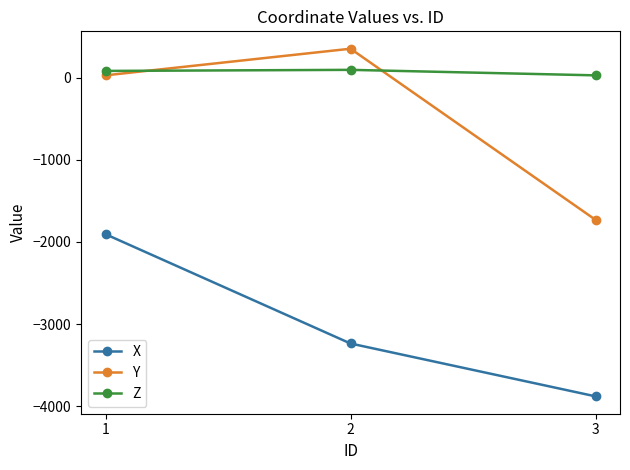

What is the difference between the highest and lowest values at 2?

3587.1